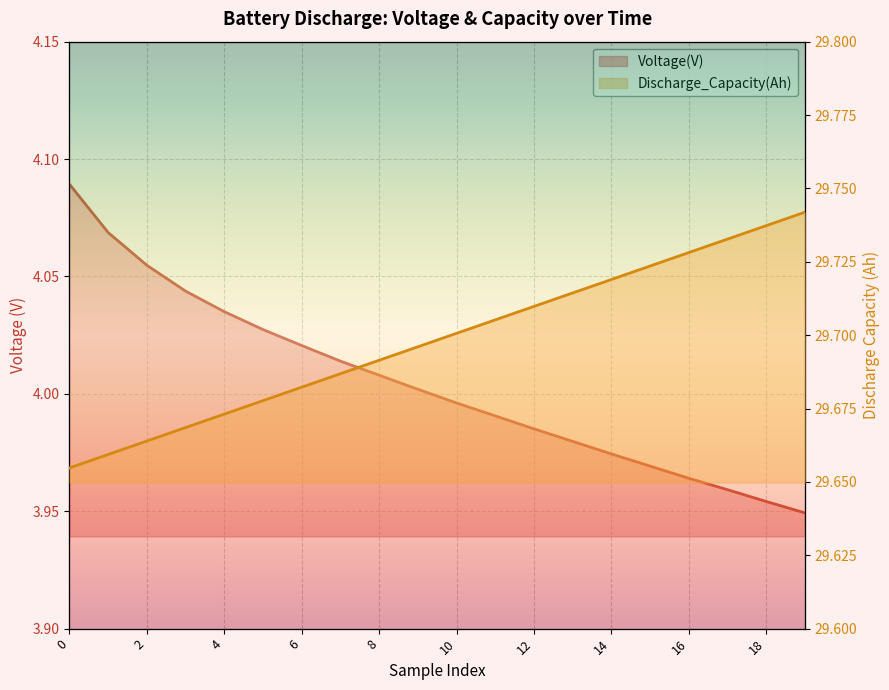

Which has a higher value, 16 or 1?

1